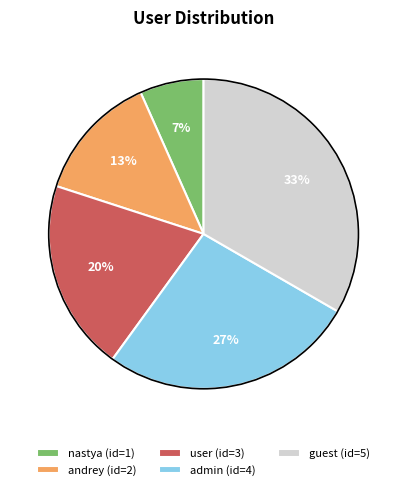

Count the number of slices in the pie.

5